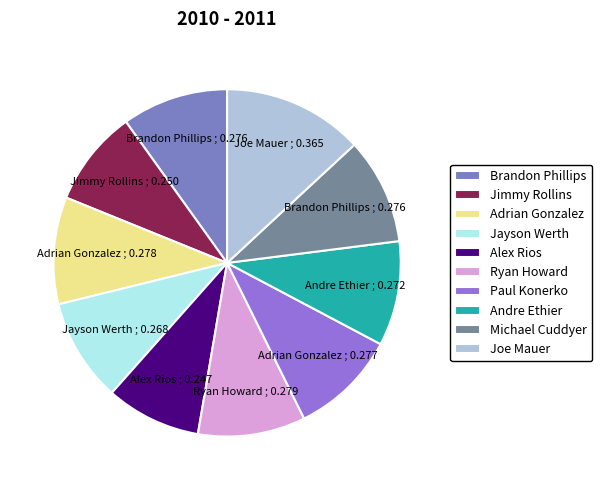

Count the number of slices in the pie.

10